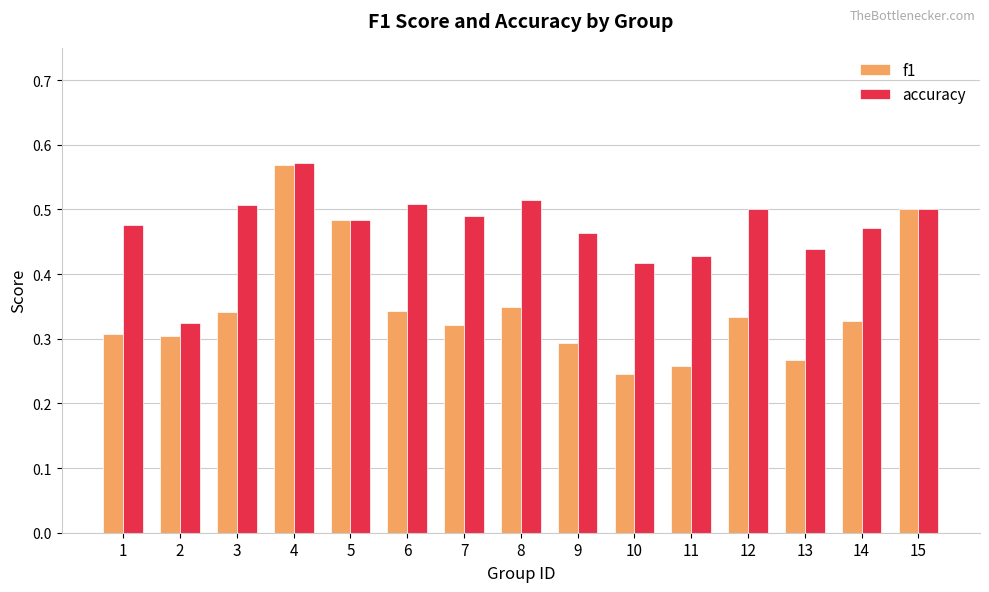

Where is f1 nearest to the value 0?

10